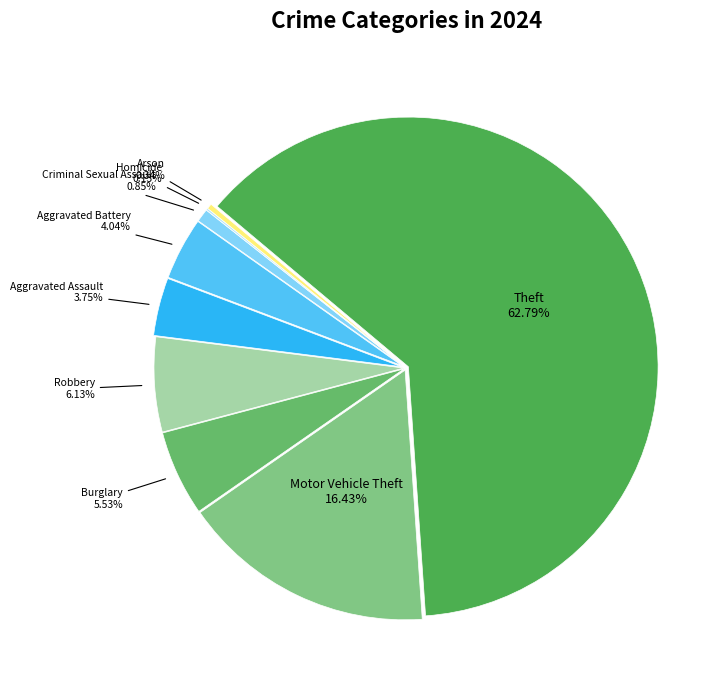

Which slice represents more than half of the pie?

Theft